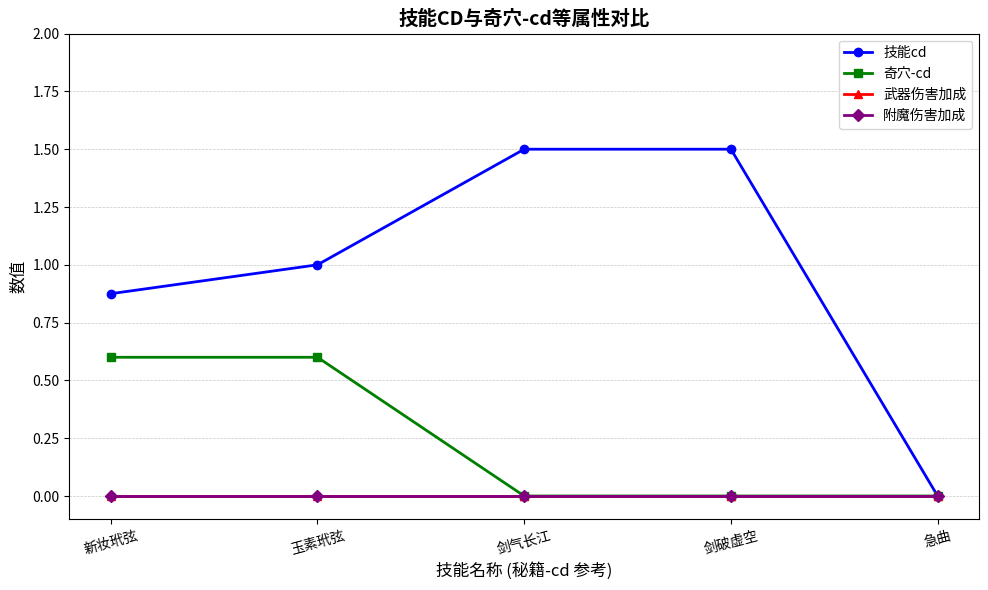

True or false: 奇穴-cd and 技能cd cross at least once.

False